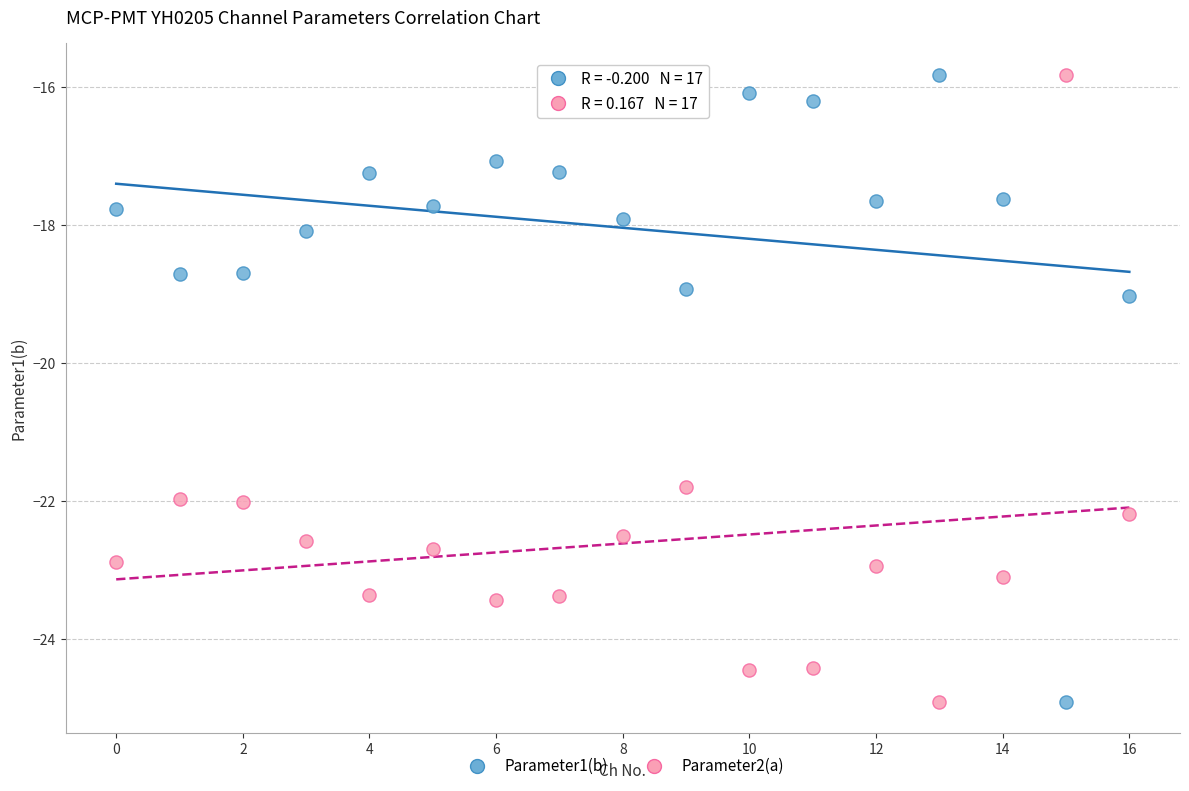

Across all series, what Y value is closest to -20?

-19.0